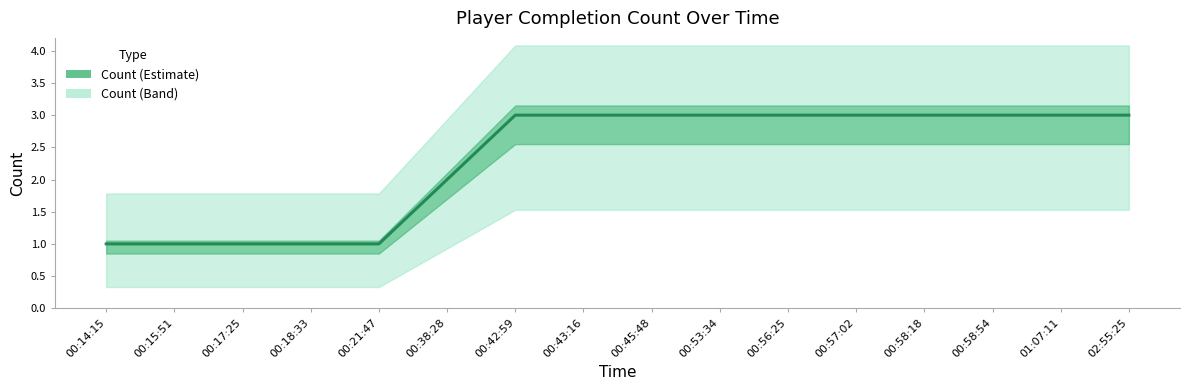

Is this an area chart (filled region under the line)?

No